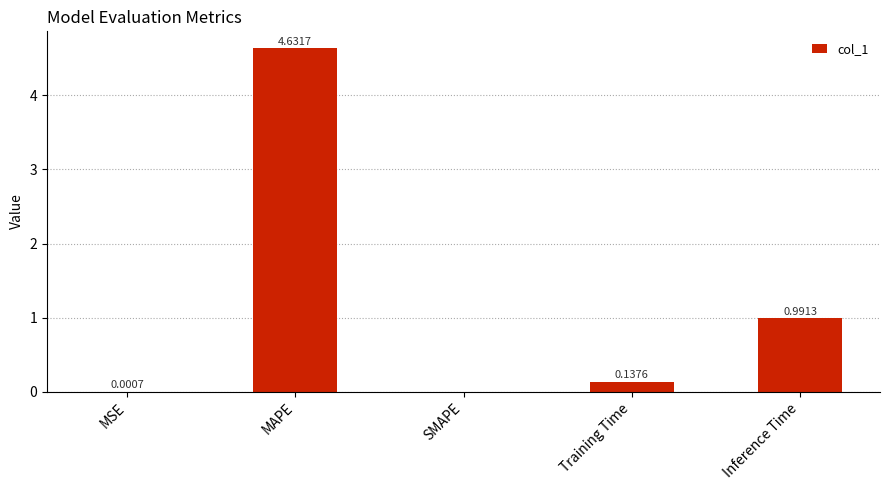

Which has a higher value, MSE or MAPE?

MAPE